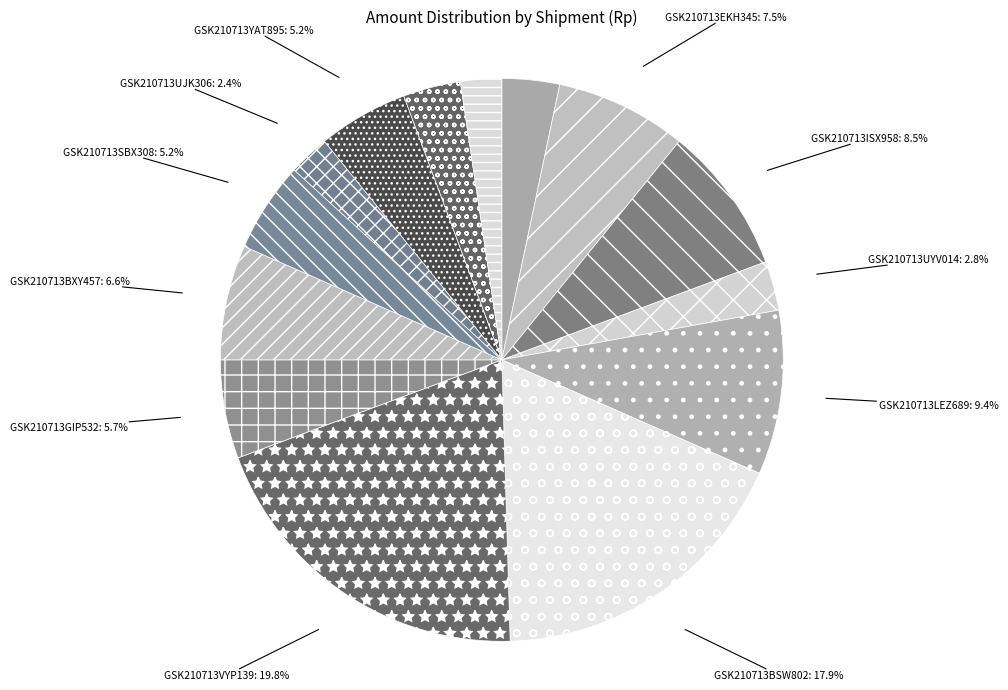

How many slices are in this pie chart?

14